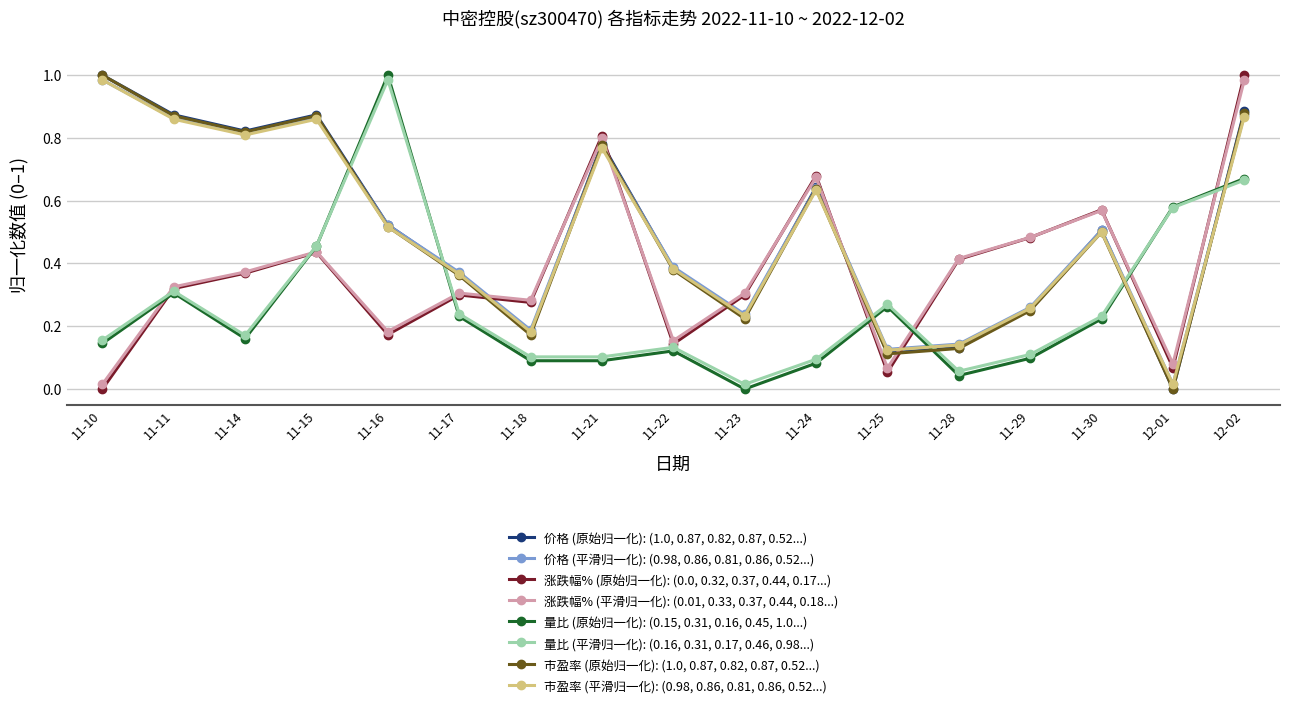

Which category has the highest value across all series?

2022-12-02